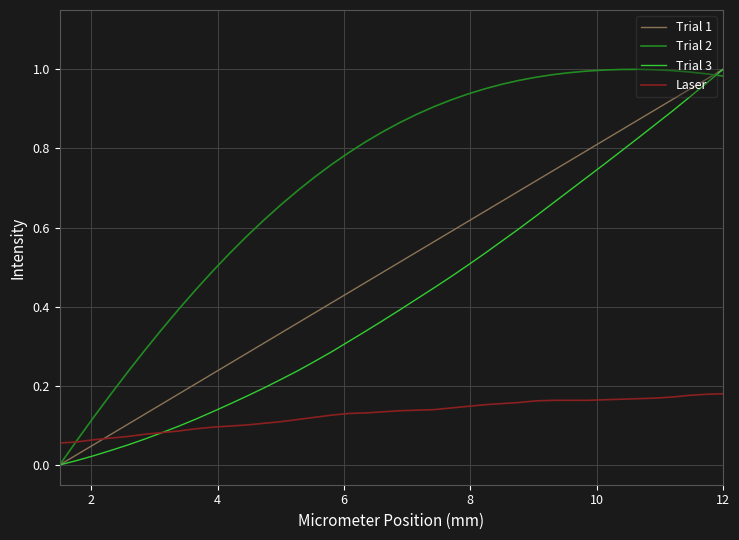

What is the sum of all Trial 2 values?

28.9